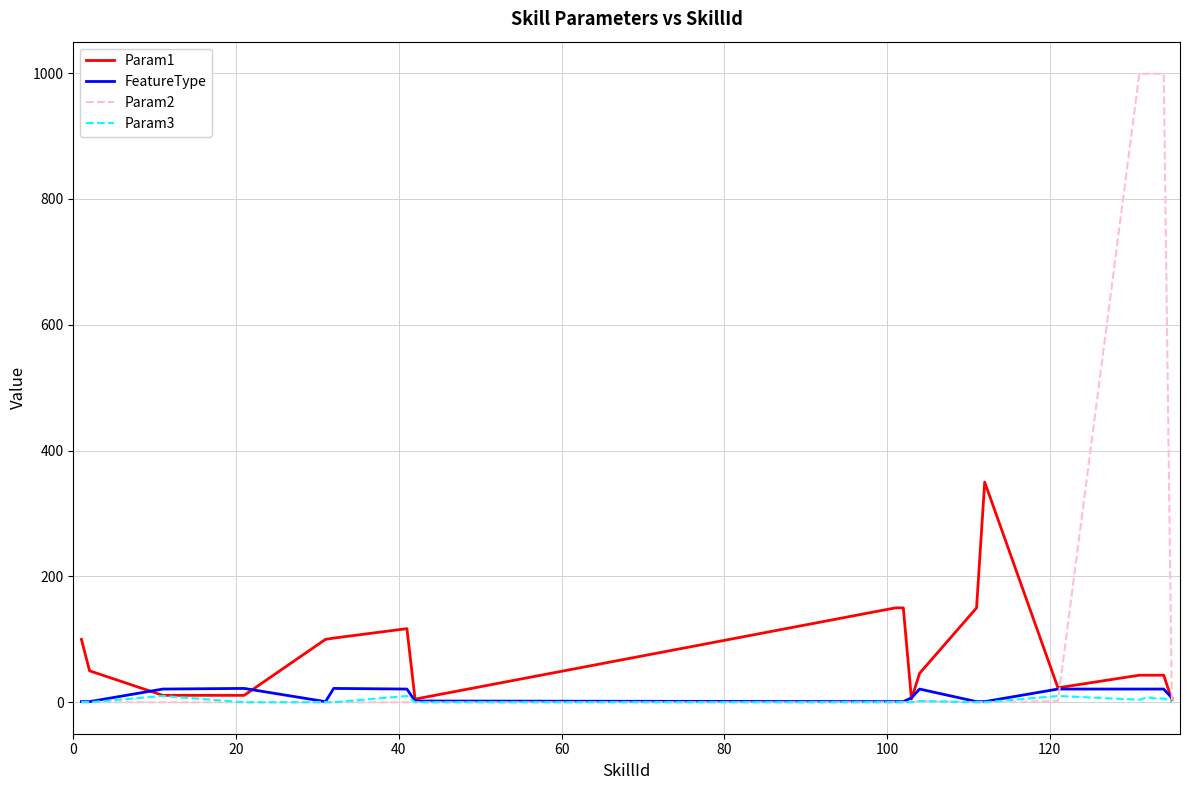

What is the maximum value shown in the chart?

999